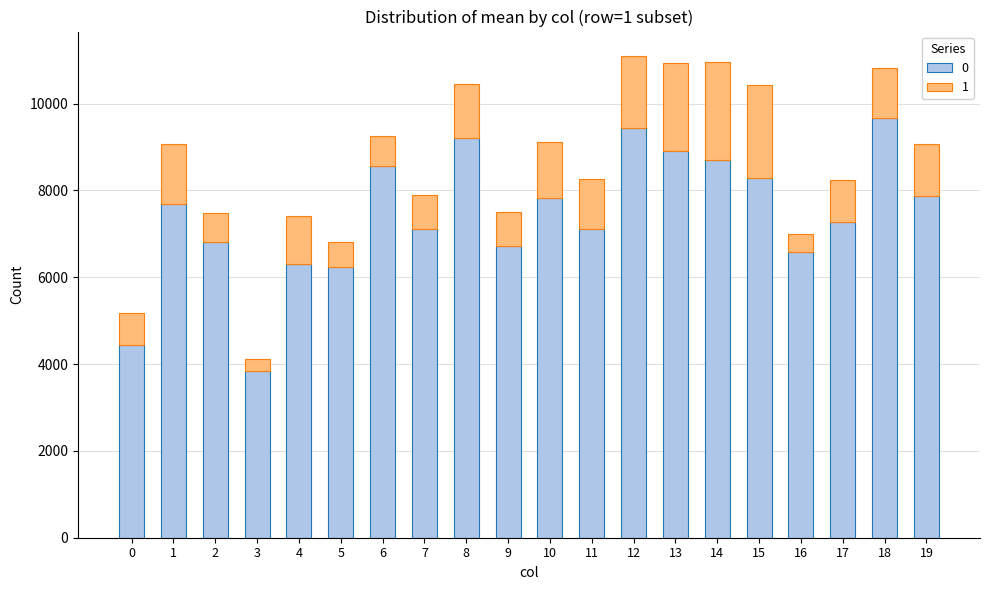

How many categories are shown in the chart?

20